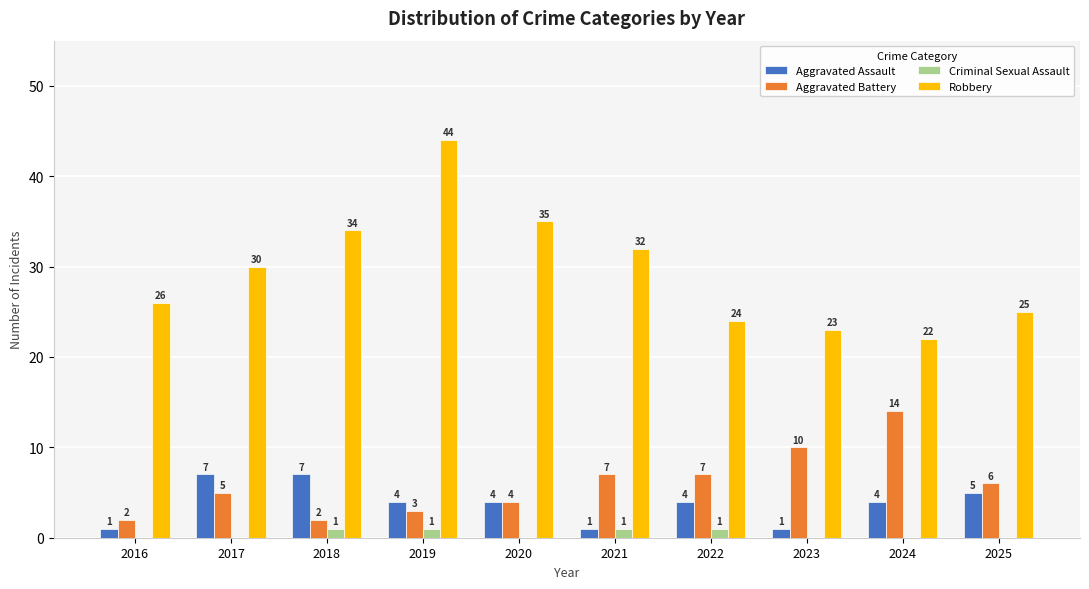

Does the chart contain stacked bars?

No